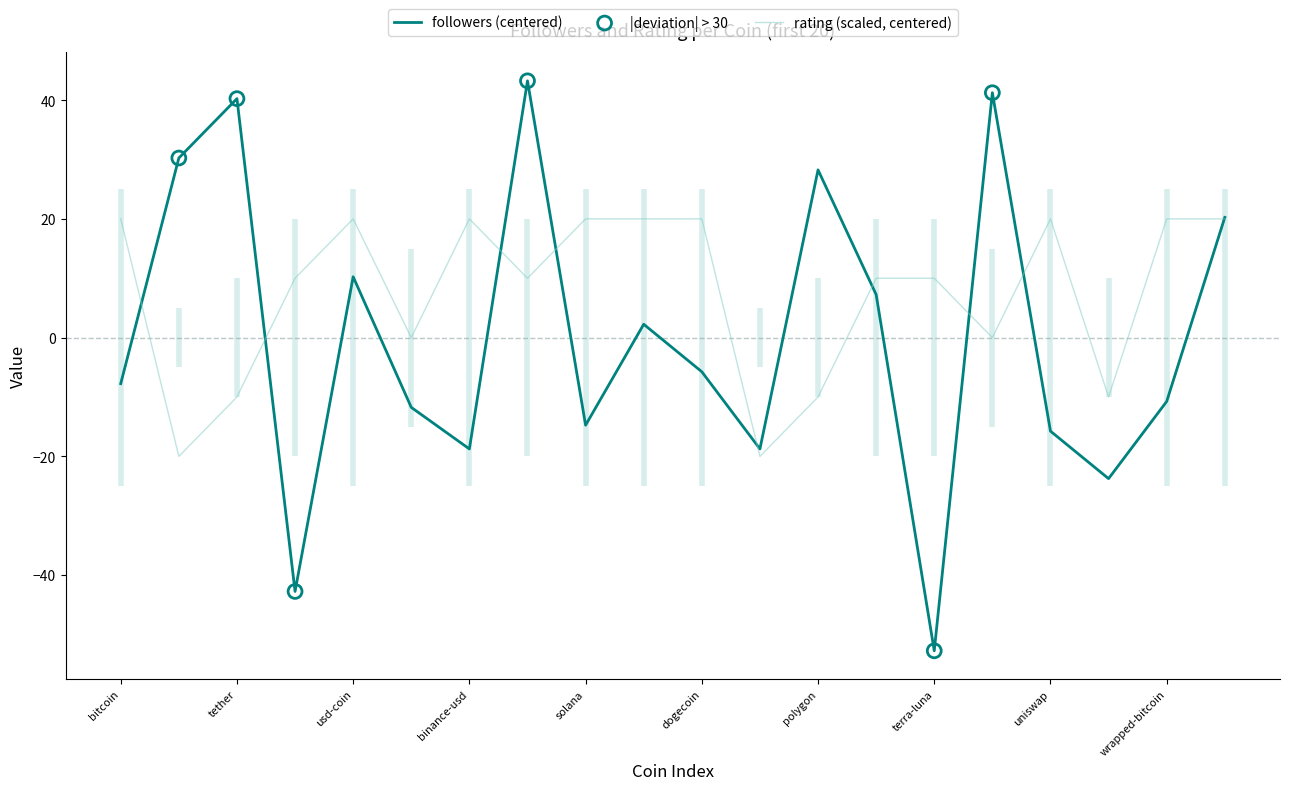

At how many categories does at least one series exceed 19?

14